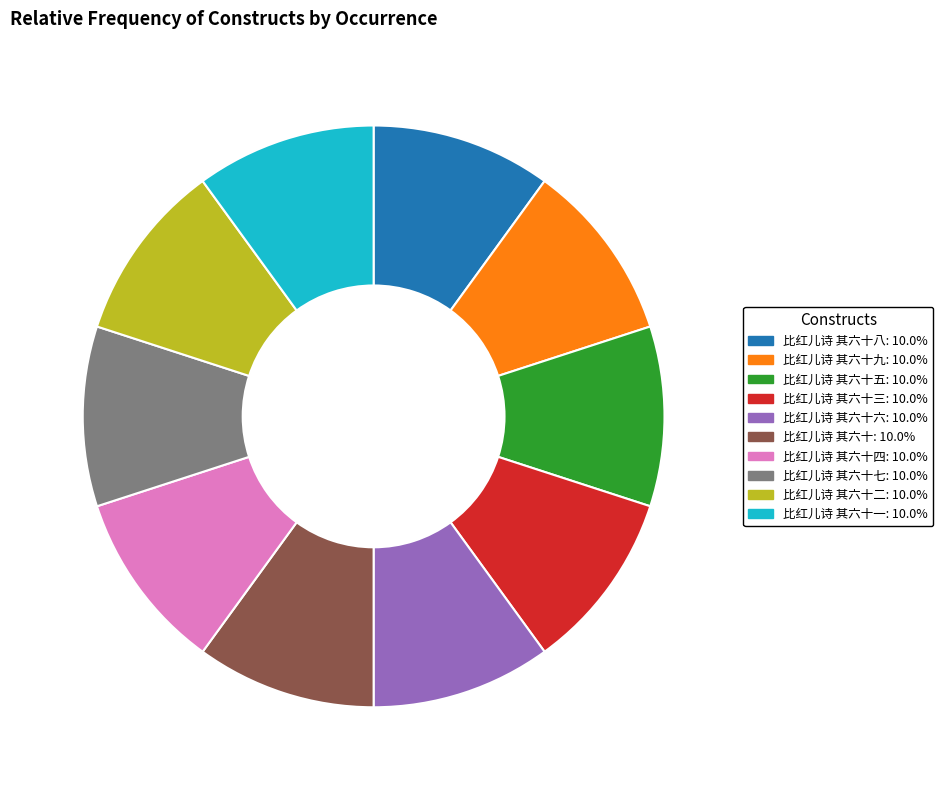

What is the ratio of the value at 比红儿诗 其六十五: 10.0% to the value at 比红儿诗 其六十七: 10.0%?

1.0